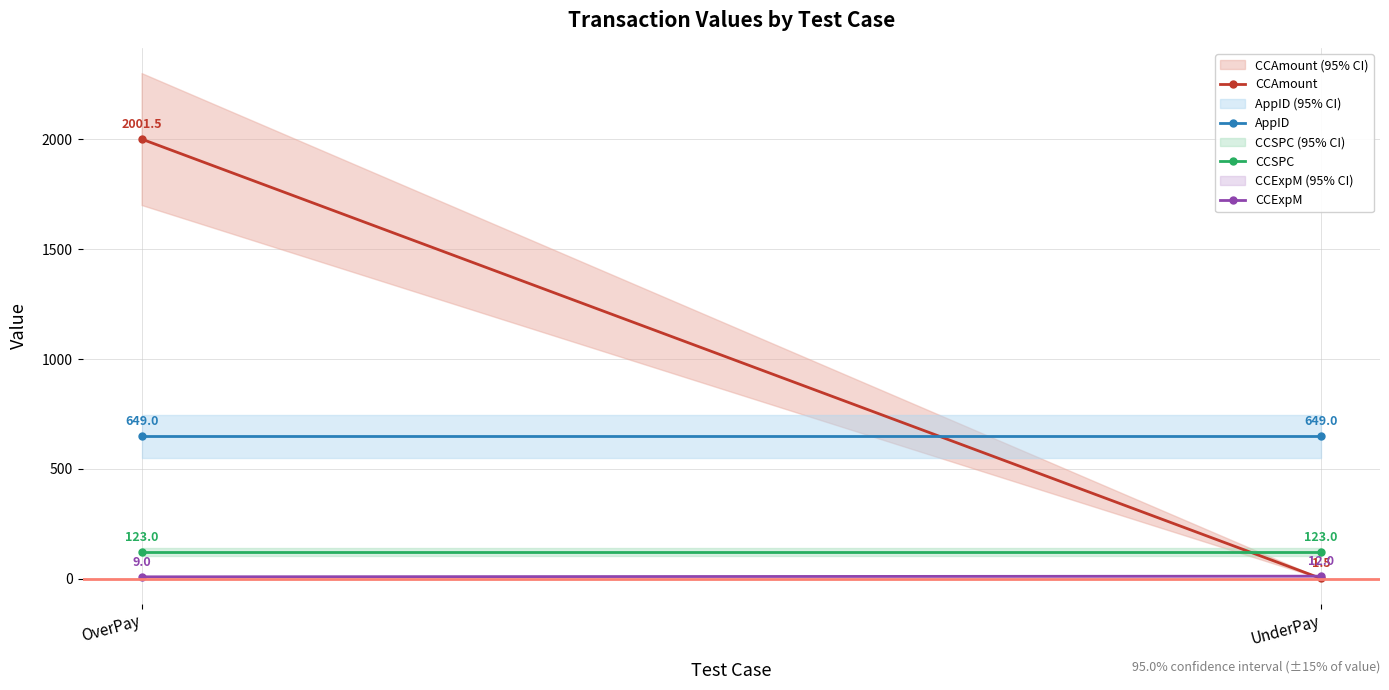

At UnderPay, list the series in order from smallest to largest.

CCAmount, CCExpM, CCSPC, AppID